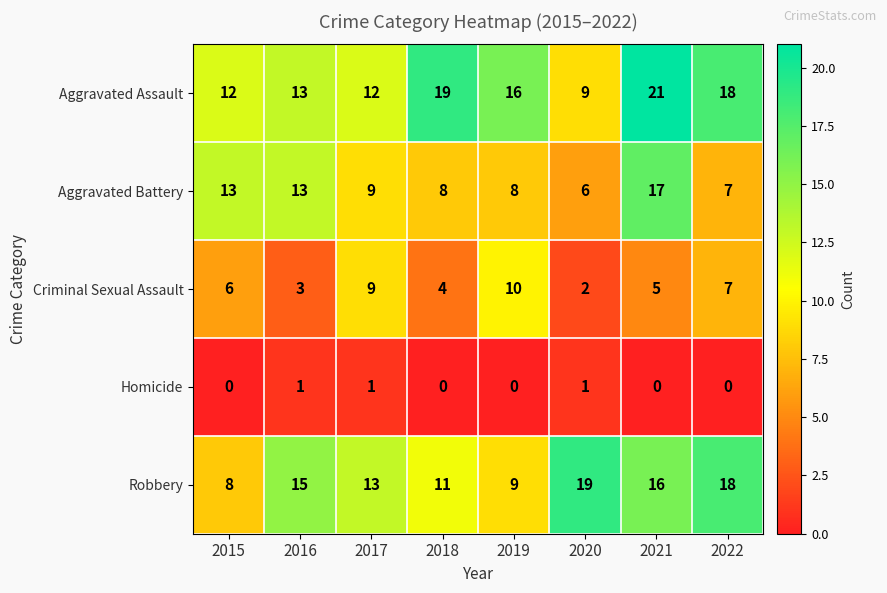

Which series has the largest range (max minus min)?

Aggravated Assault